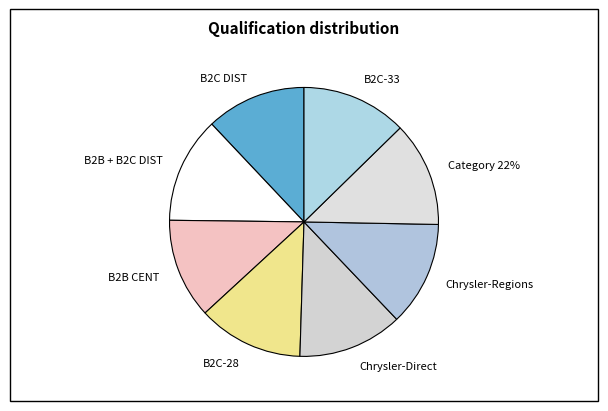

What is the change in value from B2B + B2C DIST to B2C-28?

-94889